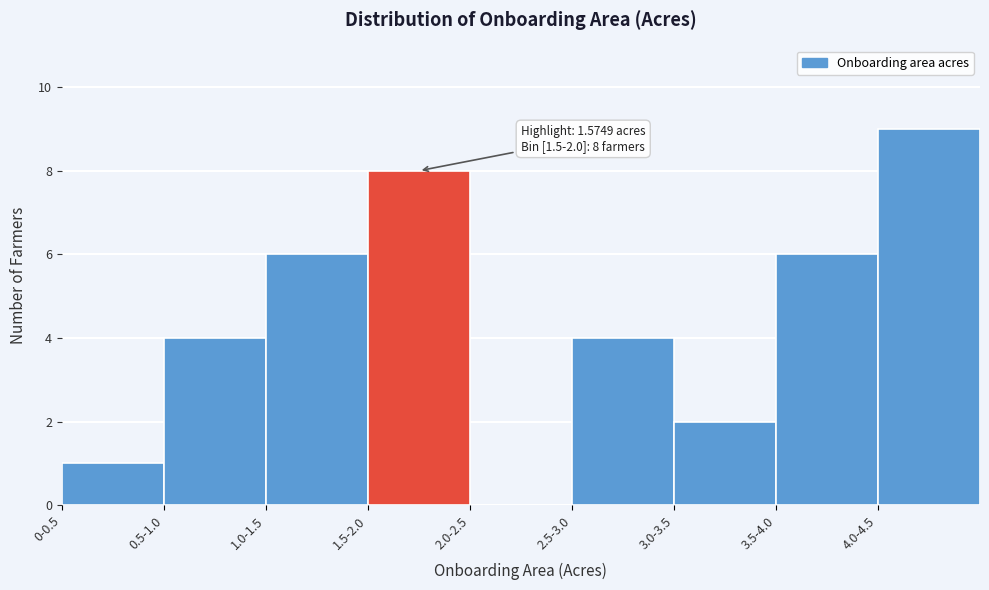

Reading right to left, extract all data points from this chart.

4.0-4.5=9	3.5-4.0=6	3.0-3.5=2	2.5-3.0=4	2.0-2.5=0	1.5-2.0=8	1.0-1.5=6	0.5-1.0=4	0-0.5=1